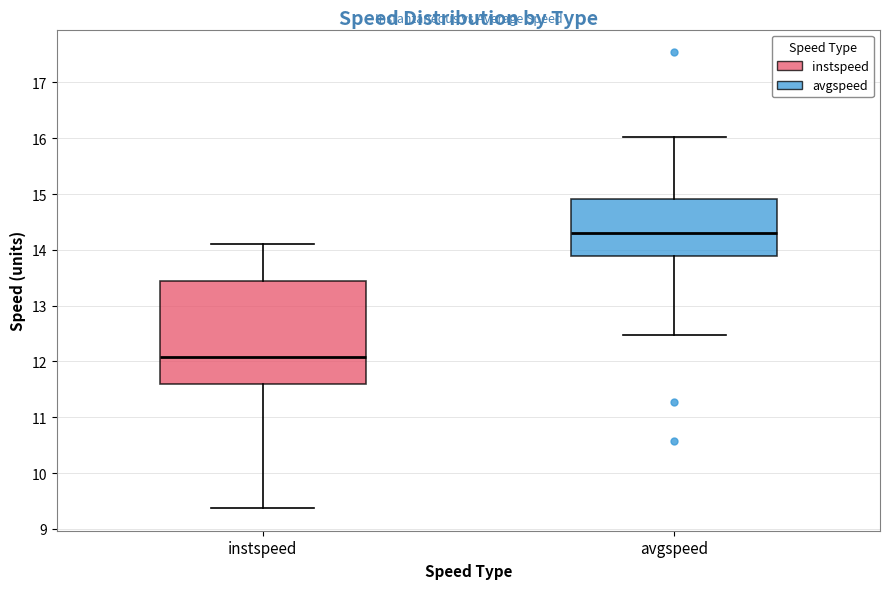

Which box is the tallest, from its lower edge to its upper edge?

instspeed